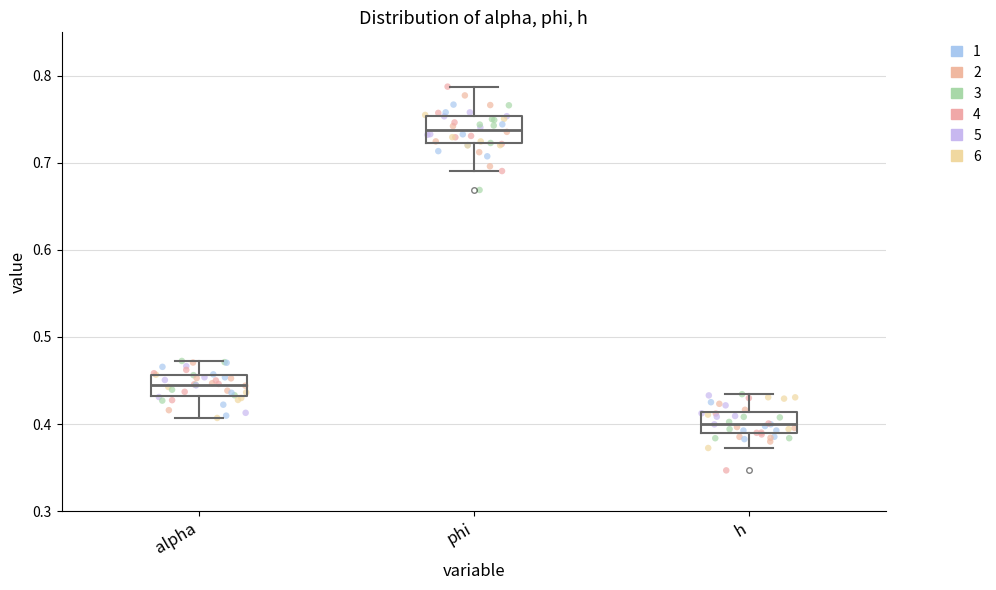

Reading left to right, read every box against the y-axis: the position of its median line, the range the box covers, and the ends of its whiskers. The values are not printed on the chart, so give them approximately, as read against the axis.

alpha: median 0.45, box 0.43 to 0.46, whiskers 0.41 to 0.47
phi: median 0.74, box 0.72 to 0.75, whiskers 0.69 to 0.79
h: median 0.40, box 0.39 to 0.41, whiskers 0.37 to 0.43